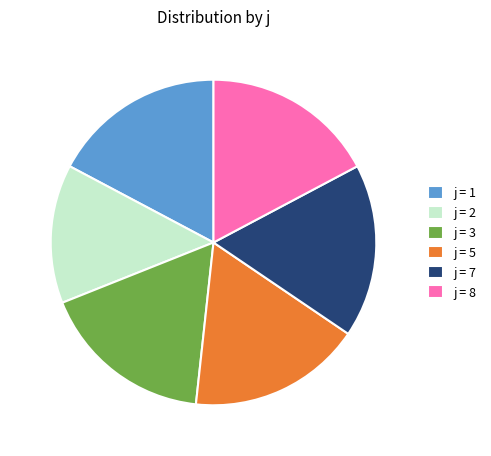

What is the smallest slice in the pie chart?

j = 2